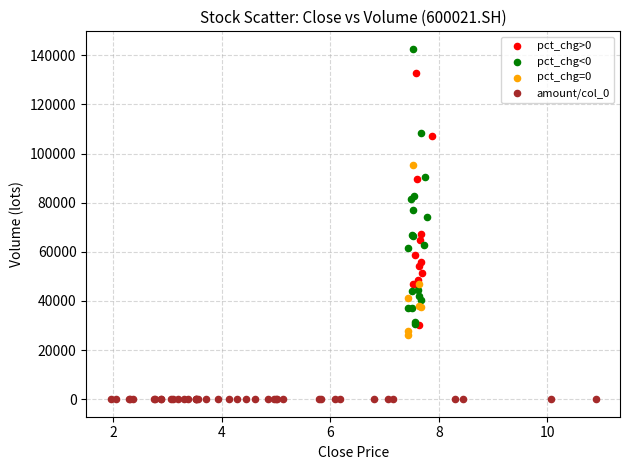

What are all the series names shown in the legend?

pct_chg>0, pct_chg<0, pct_chg=0, amount/col_0